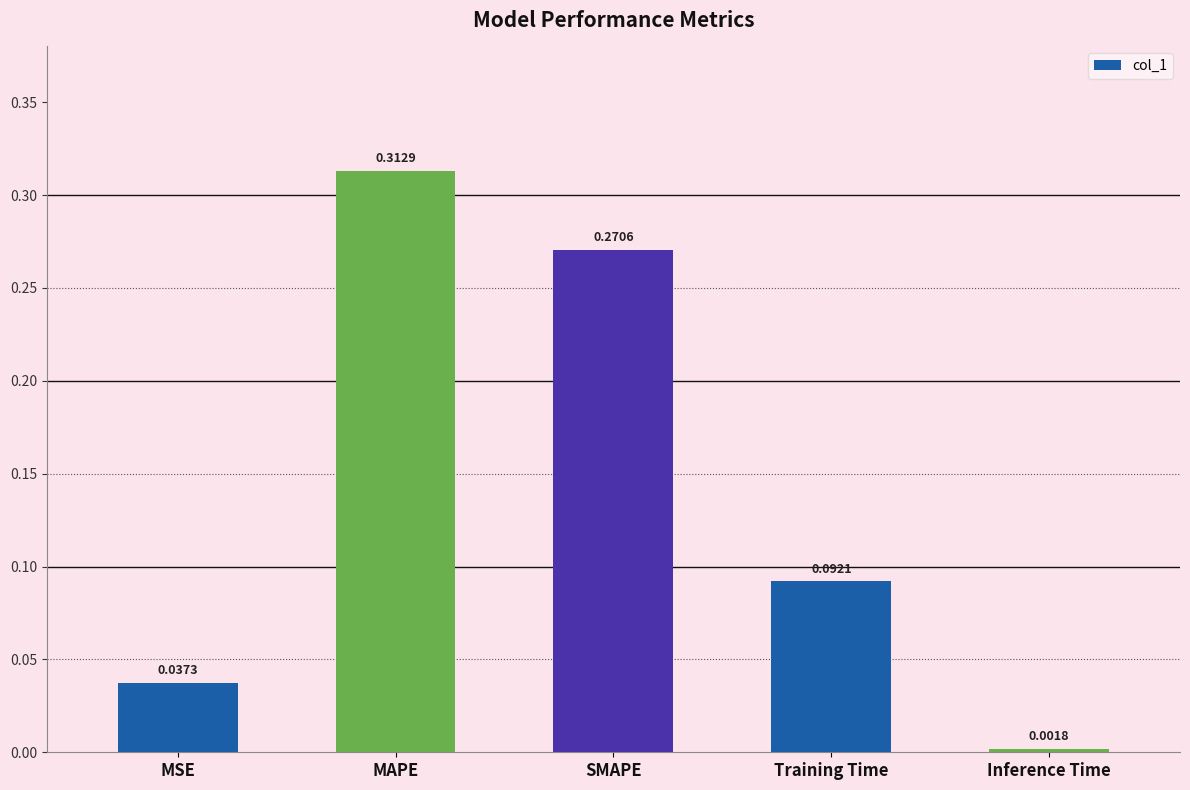

What position from the right is SMAPE?

3